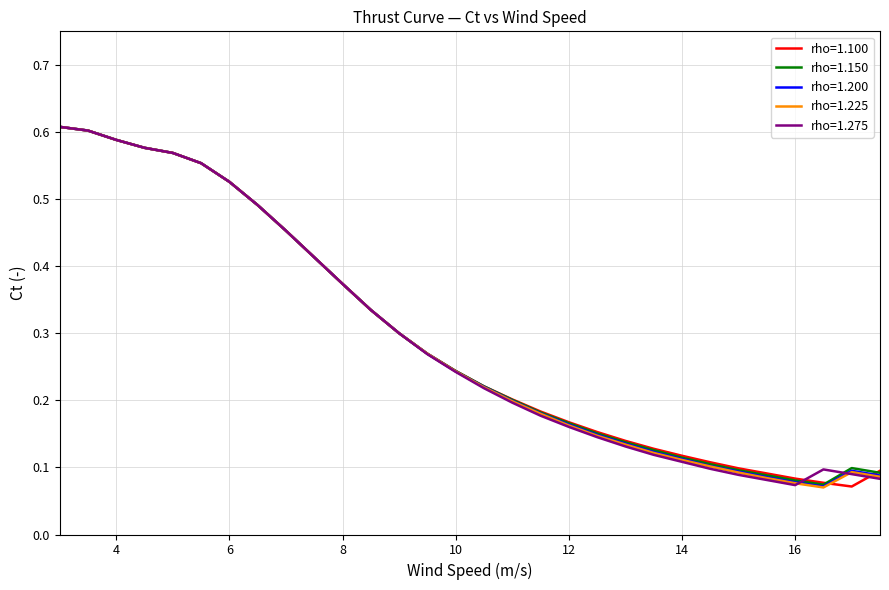

At which label does rho=1.225 reach its minimum?

16.5